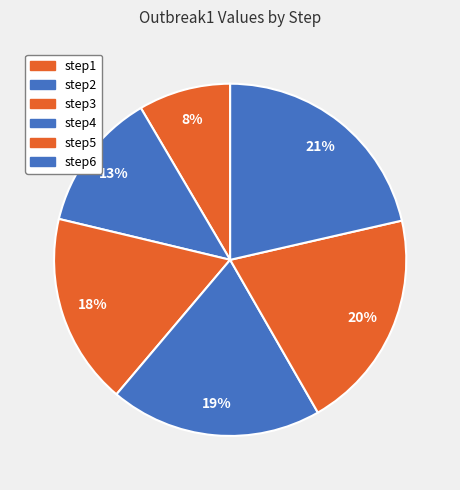

What is the change in value from step4 to step5?

+0.1